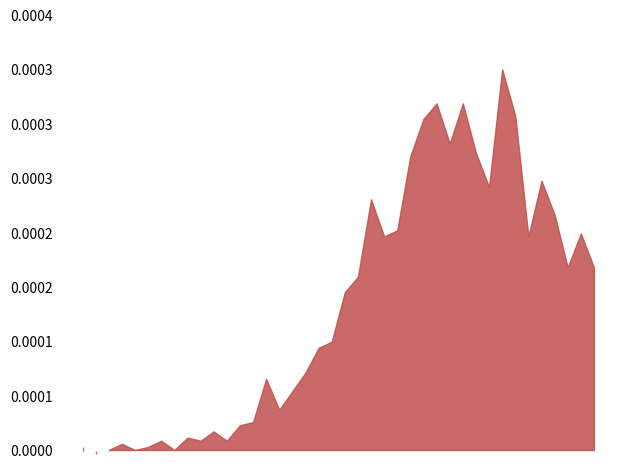

Which series changed the most between 2020-03-15 and 2020-03-27?

value